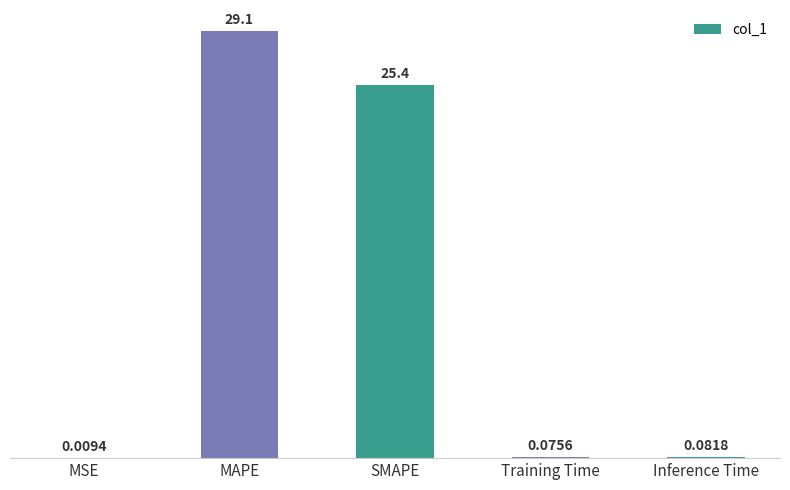

Which label corresponds to the largest value in the chart?

MAPE